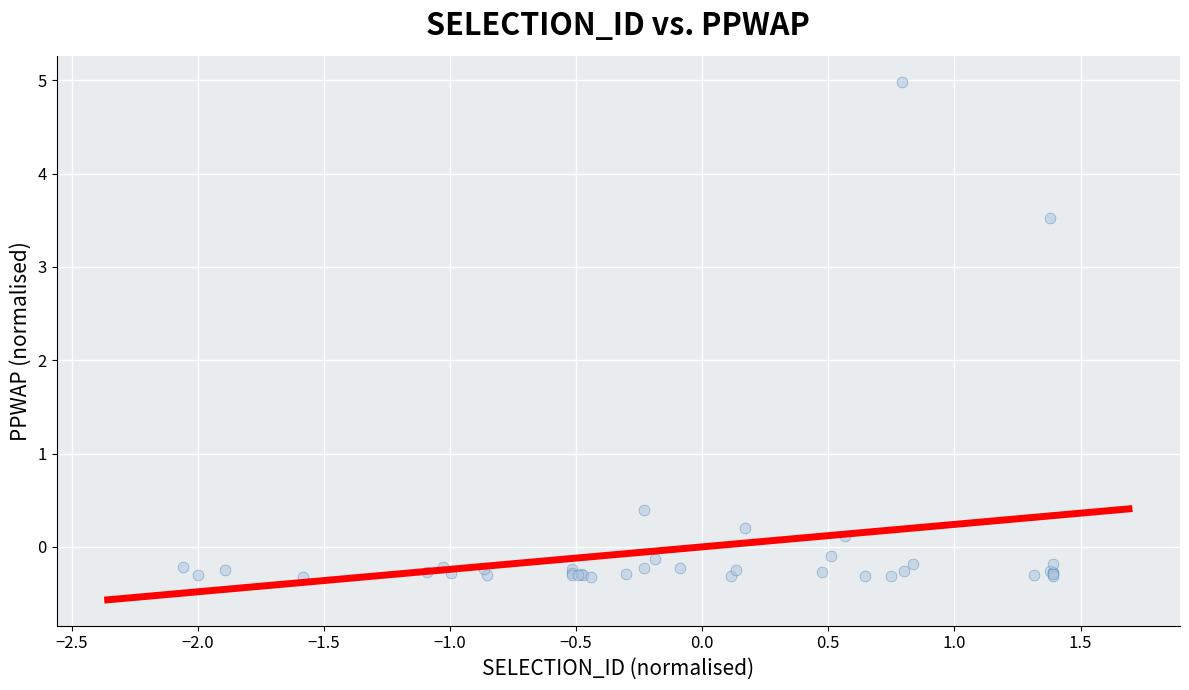

What Y value in the scatter plot is closest to 2?

3.5